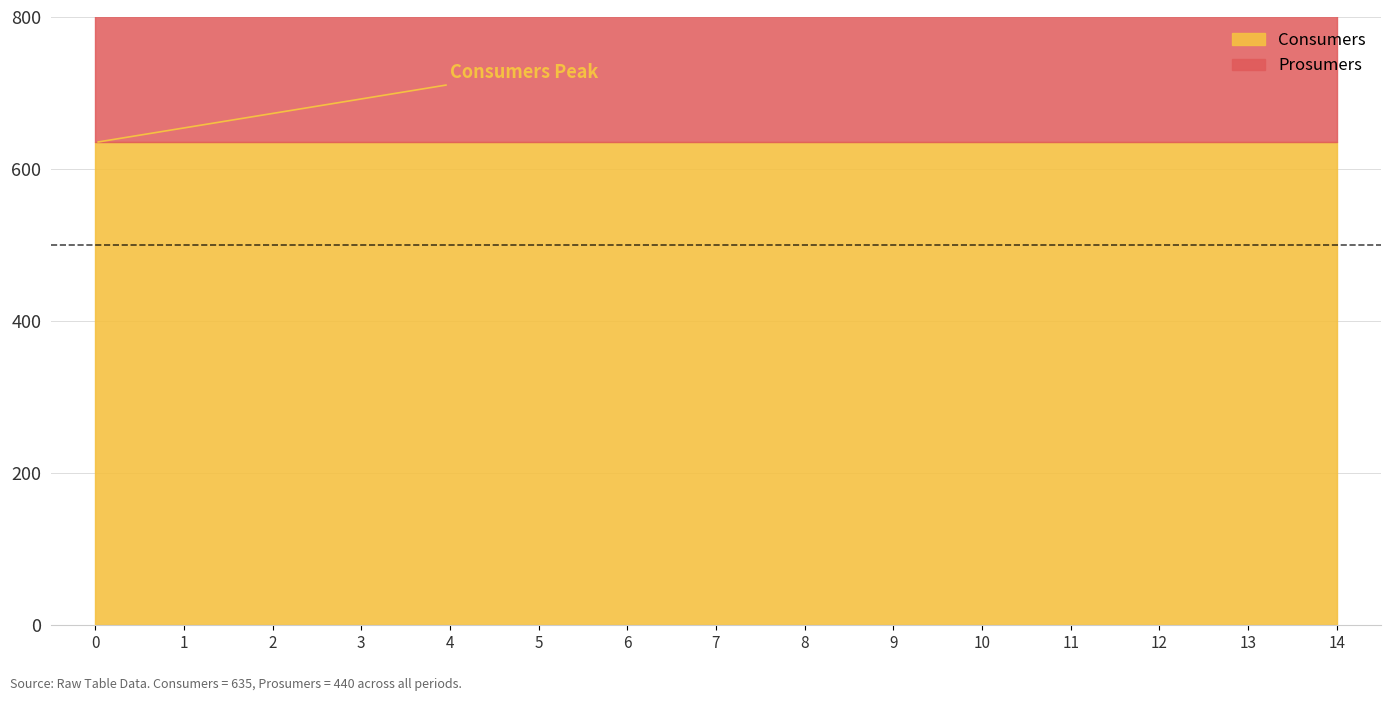

True or false: Consumers and Prosumers cross at least once.

False